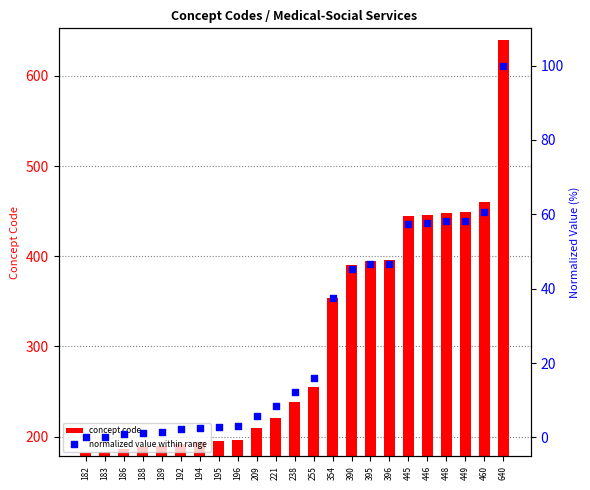

Which series has the largest total across all categories?

concept code